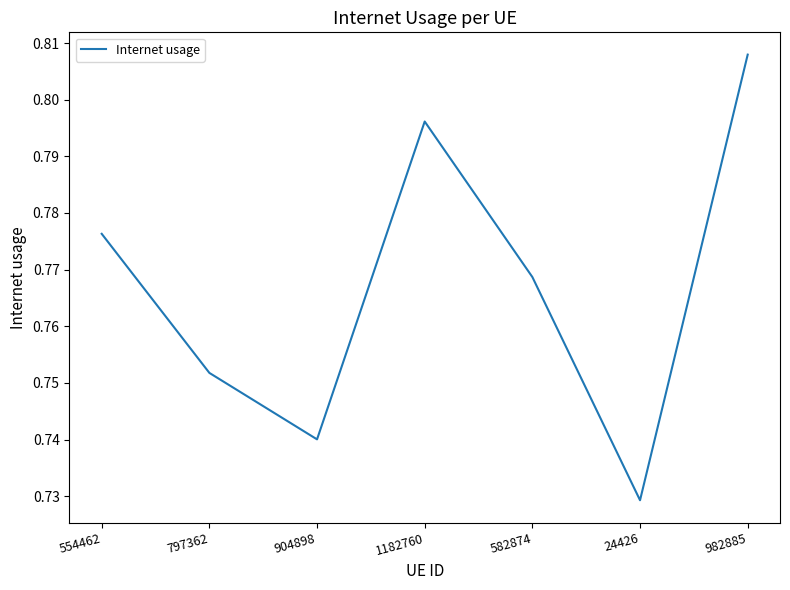

List the labels in order of value, smallest first.

24426, 904898, 797362, 582874, 554462, 1182760, 982885